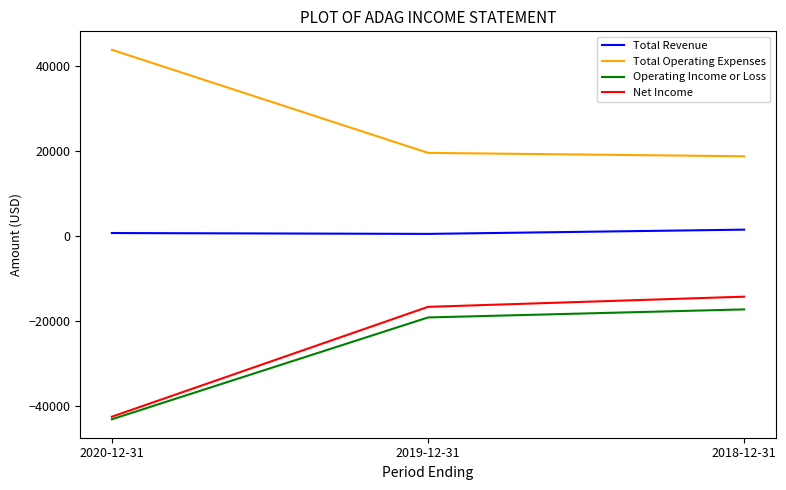

What is the approximate value of Total Revenue at 2018-12-31?

1500